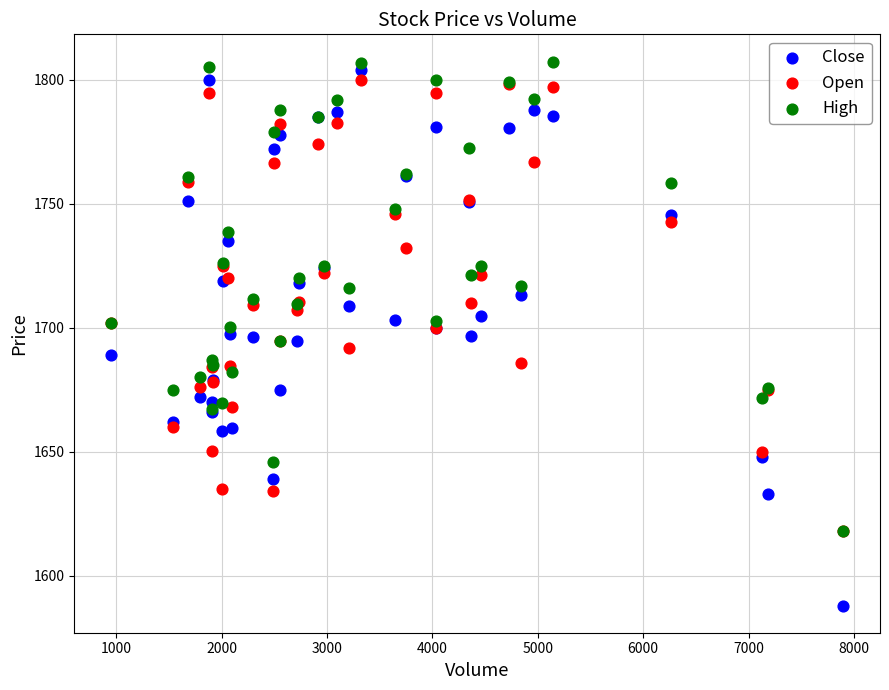

What are all the series names shown in the legend?

Close, Open, High